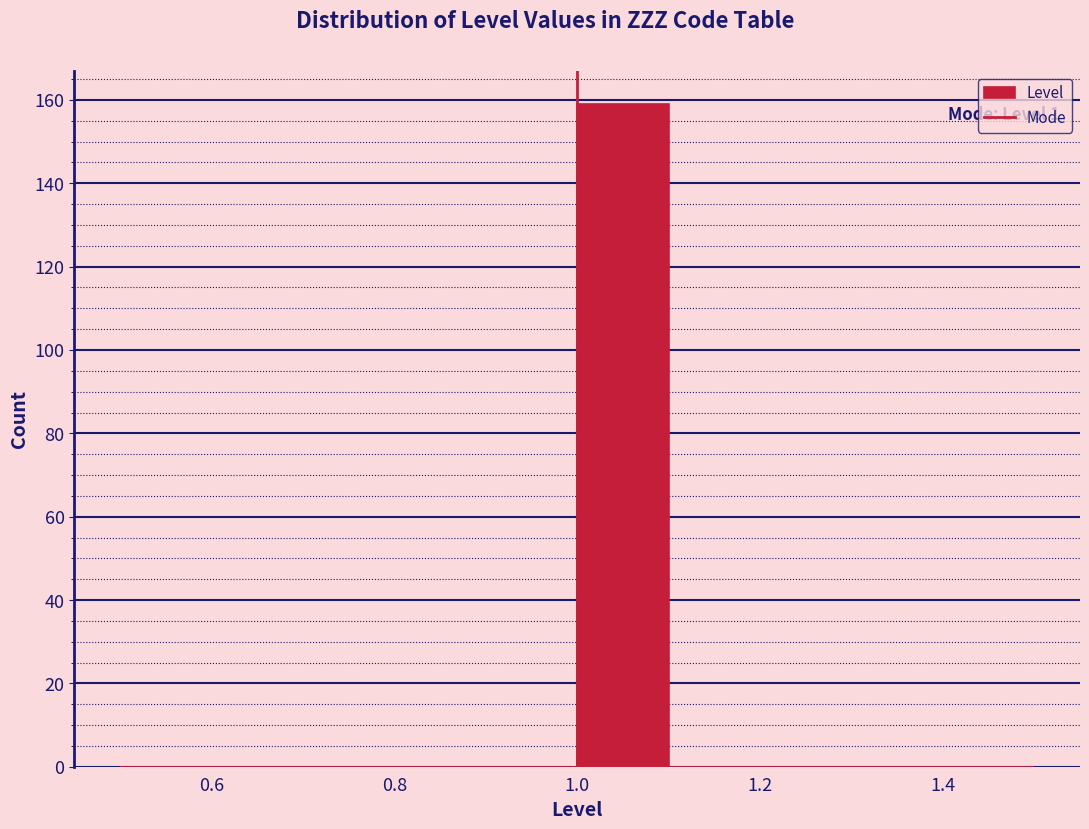

Over which range of the x-axis is the bar tallest?

1.0 to 1.1